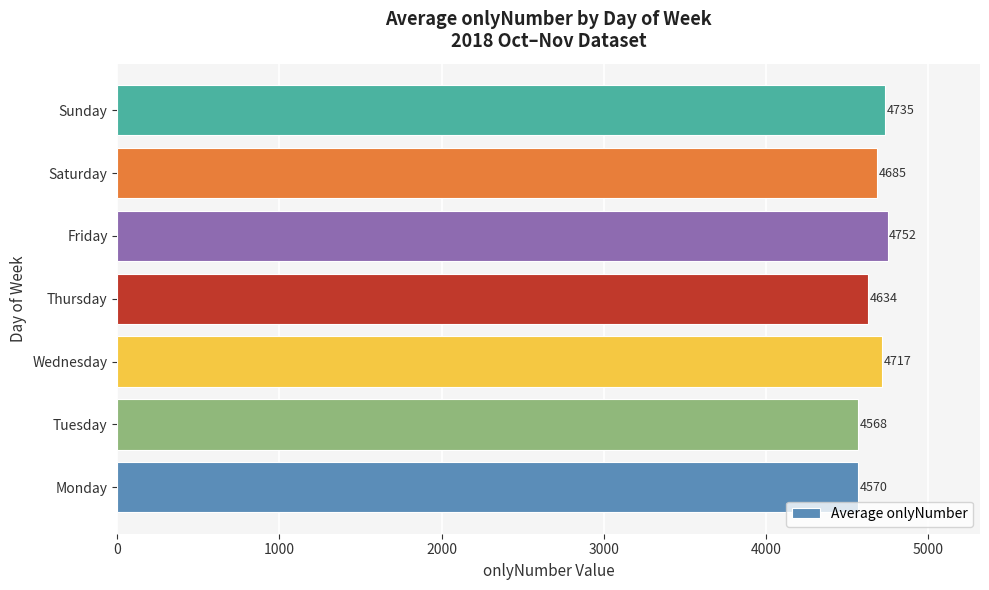

Rank the categories by value from lowest to highest.

Tuesday, Monday, Thursday, Saturday, Wednesday, Sunday, Friday